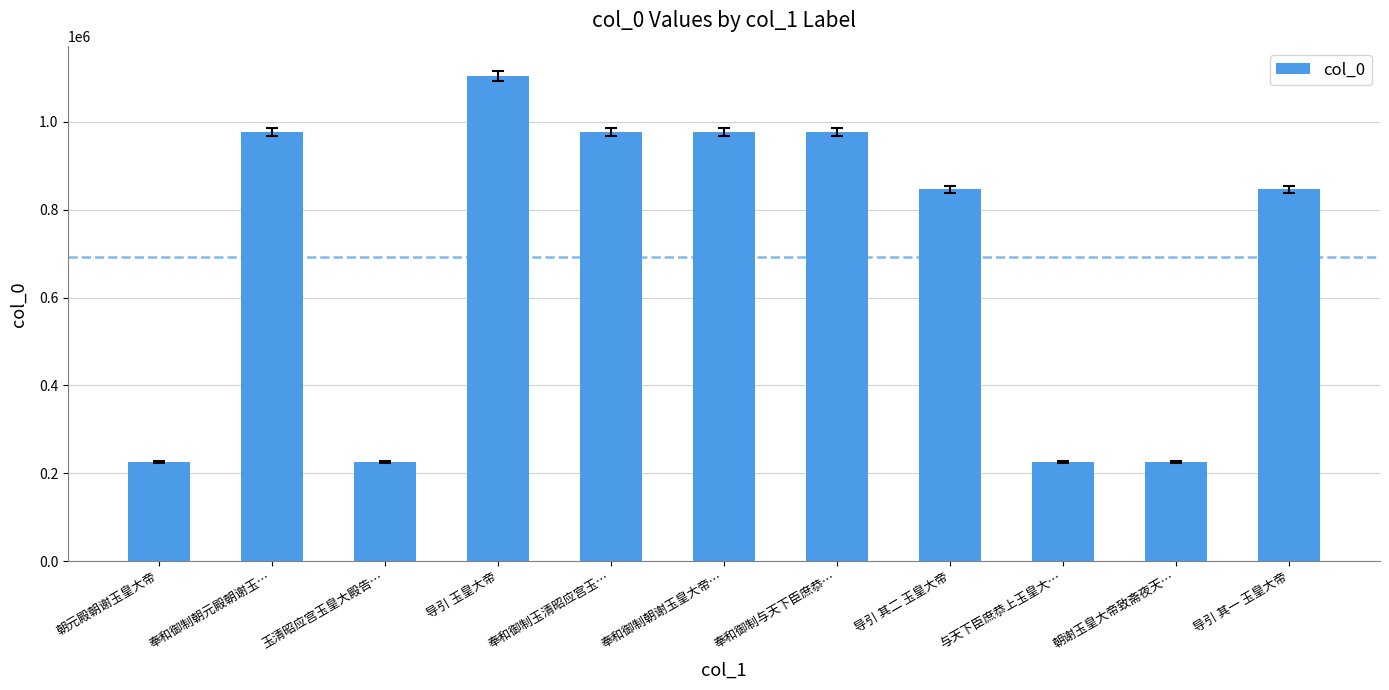

Which has a higher value, 与天下臣庶恭上玉皇大… or 奉和御制朝元殿朝谢玉…?

奉和御制朝元殿朝谢玉…